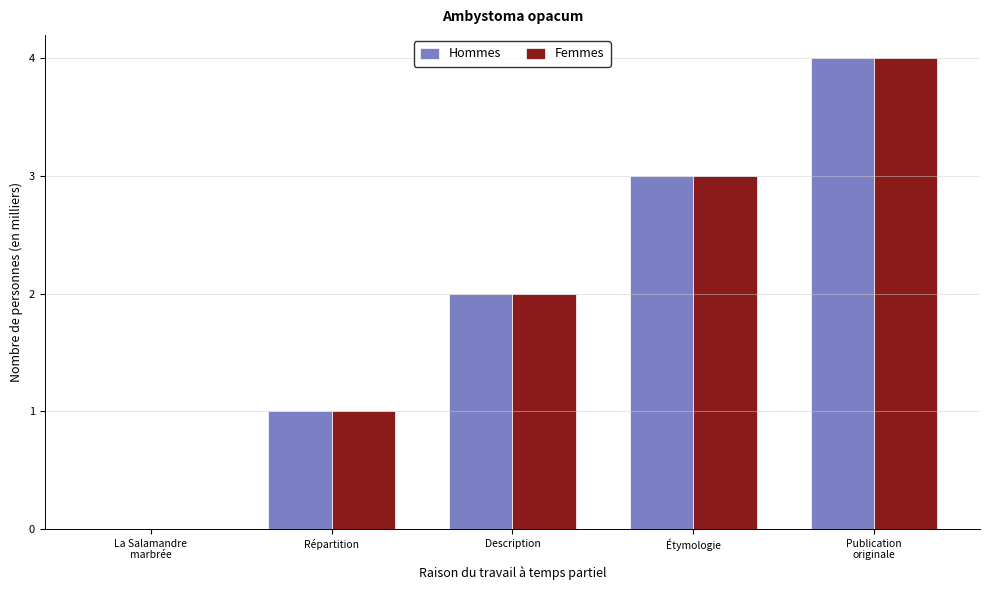

What is the sum of all Femmes values?

10